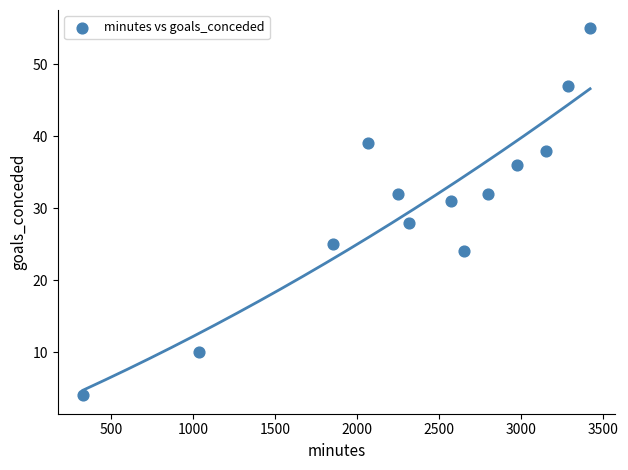

What is the range of Y values (max minus min)?

51